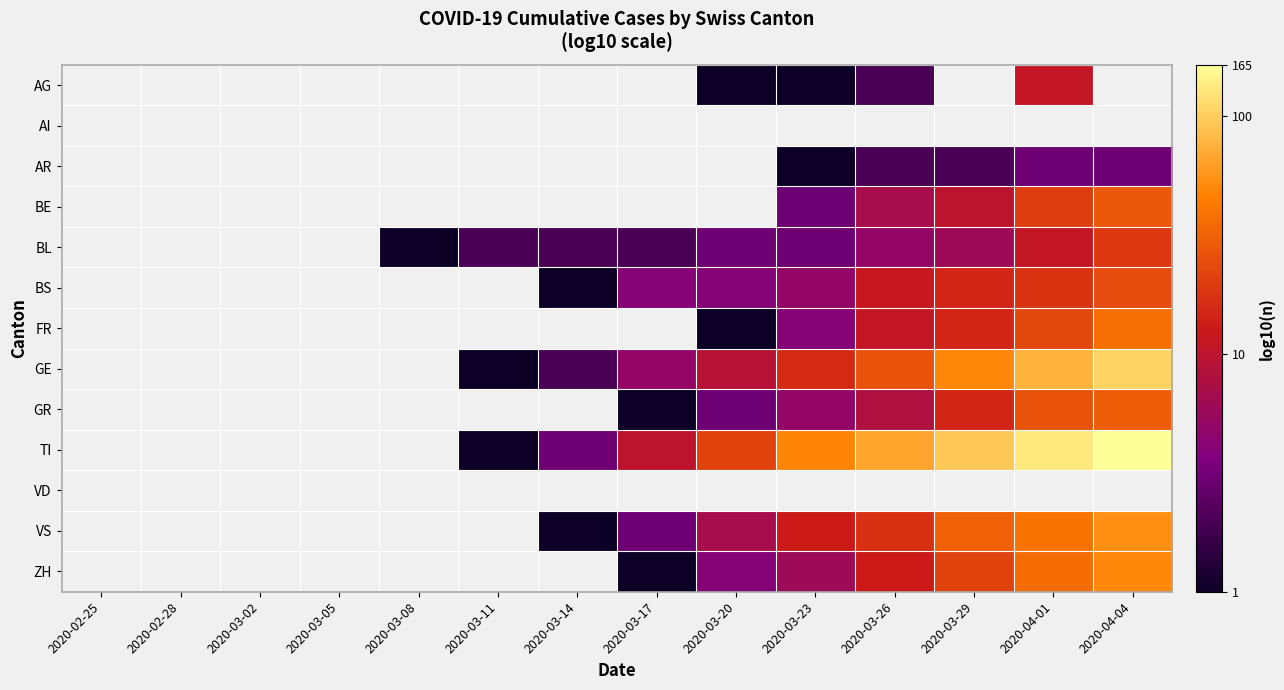

At 2020-03-05, list the series in order from largest to smallest.

AG, AI, AR, BE, BL, BS, FR, GE, GR, TI, VD, VS, ZH